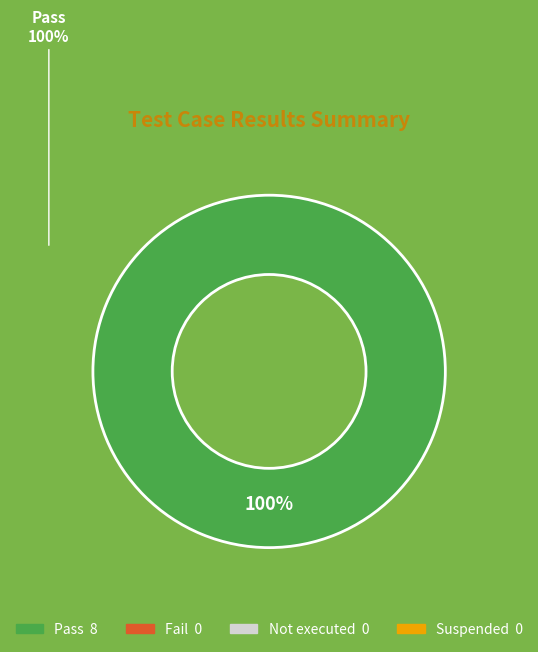

Is there any slice that represents more than half of the pie?

Yes